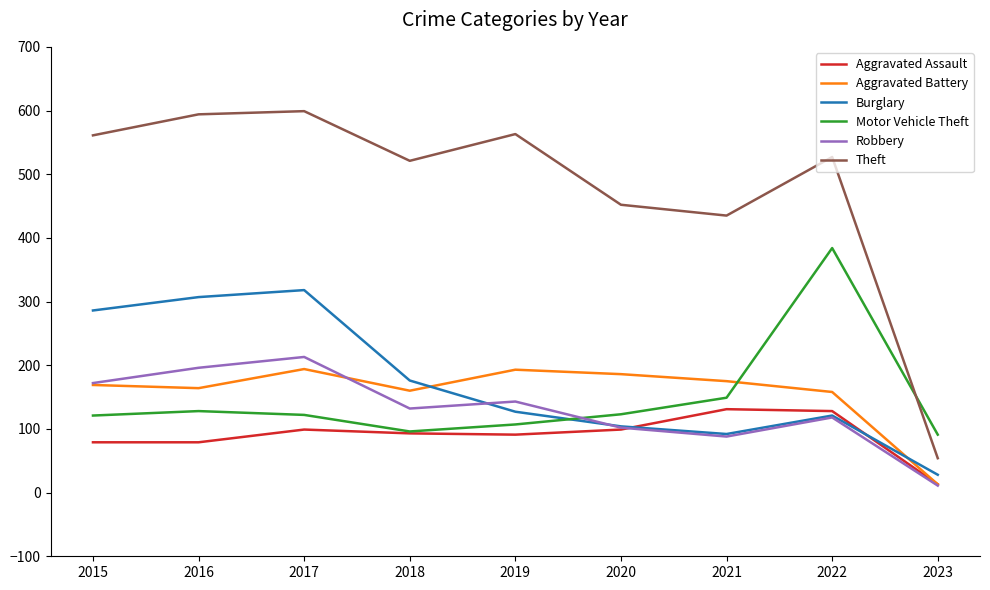

Which series has the largest total across all categories?

Theft